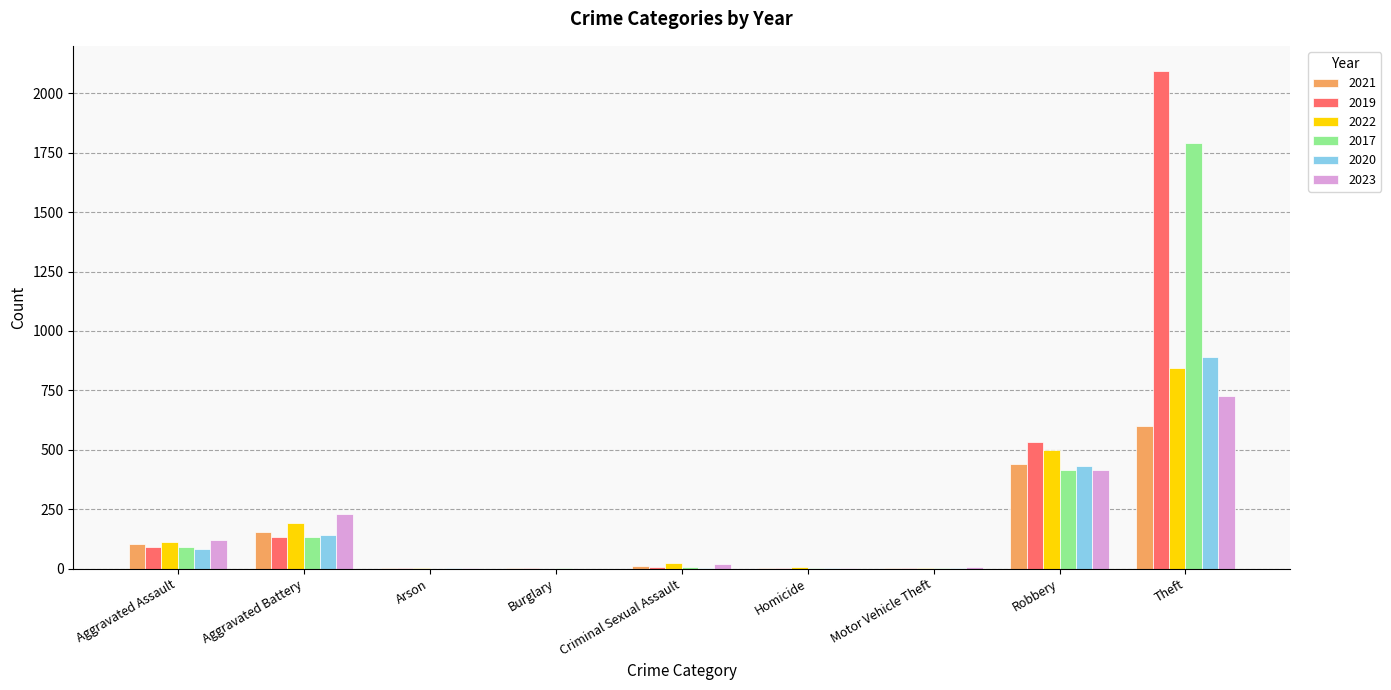

What is the sum of all 2022 values?

1682